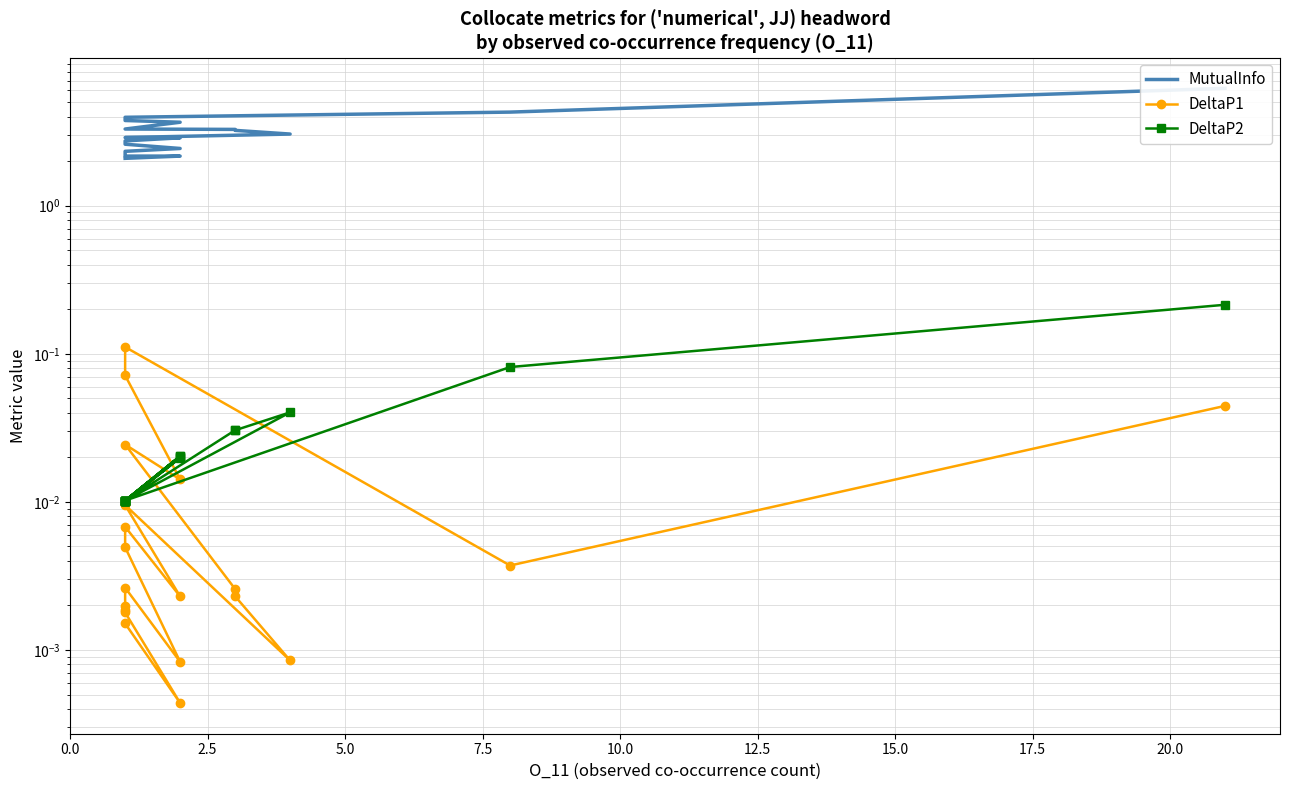

What is the sum of all MutualInfo values?

61.3